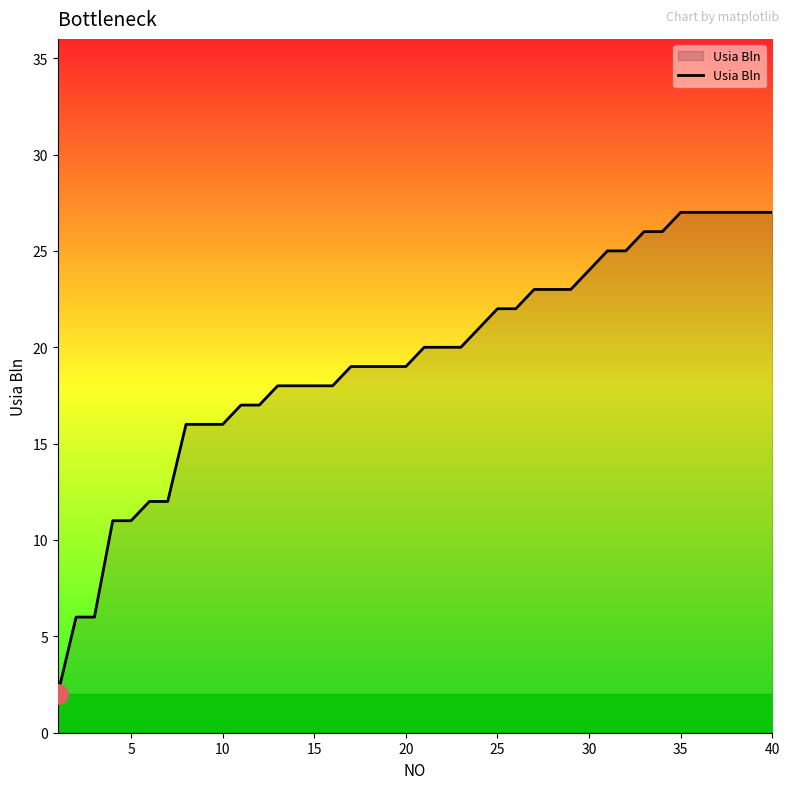

What is the difference between the maximum and minimum values?

25